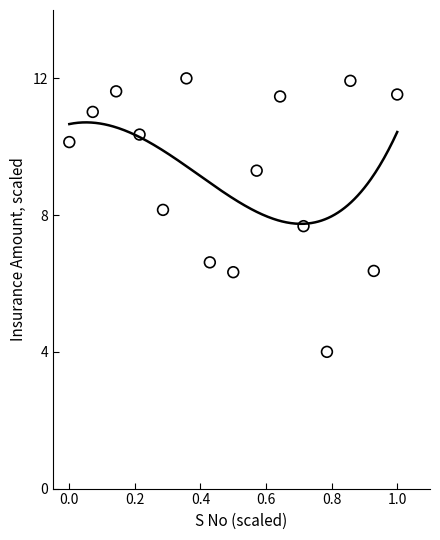

What is the range of X values (max minus min)?

1.0